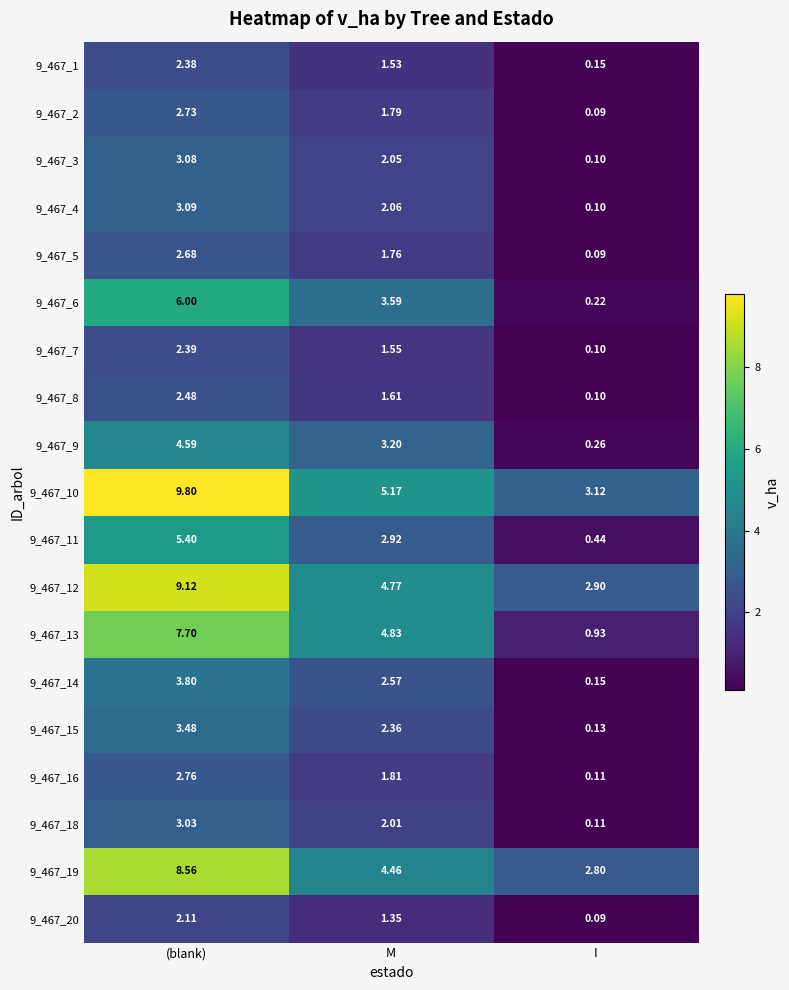

At which label does 9_467_2 first exceed 1?

(blank)